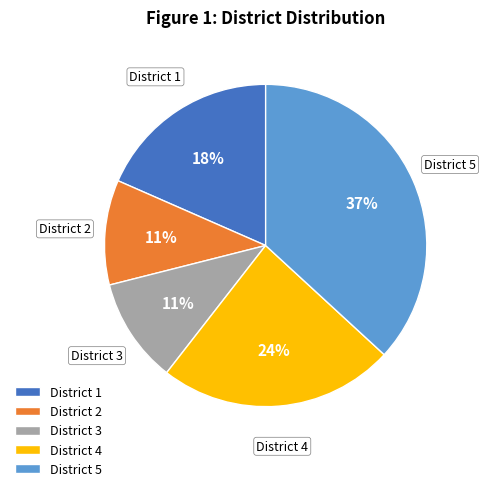

Does District 2 represent more than half of the total?

No